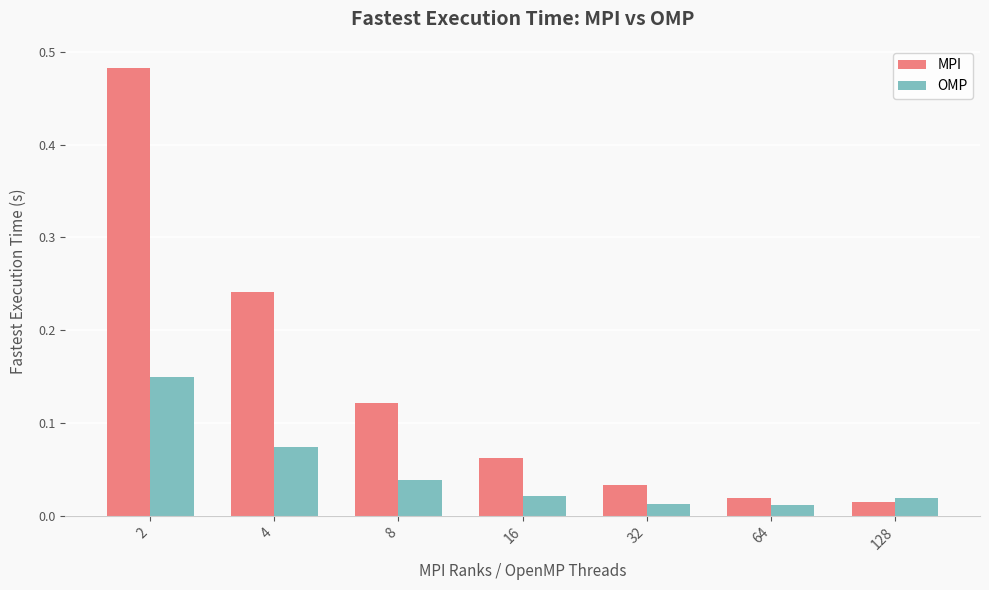

Which series has the widest spread of values?

MPI